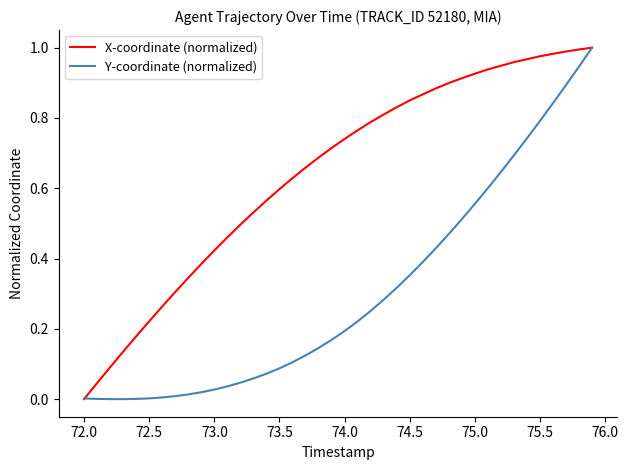

List the series in order of their overall mean, highest first.

X-coordinate (normalized), Y-coordinate (normalized)